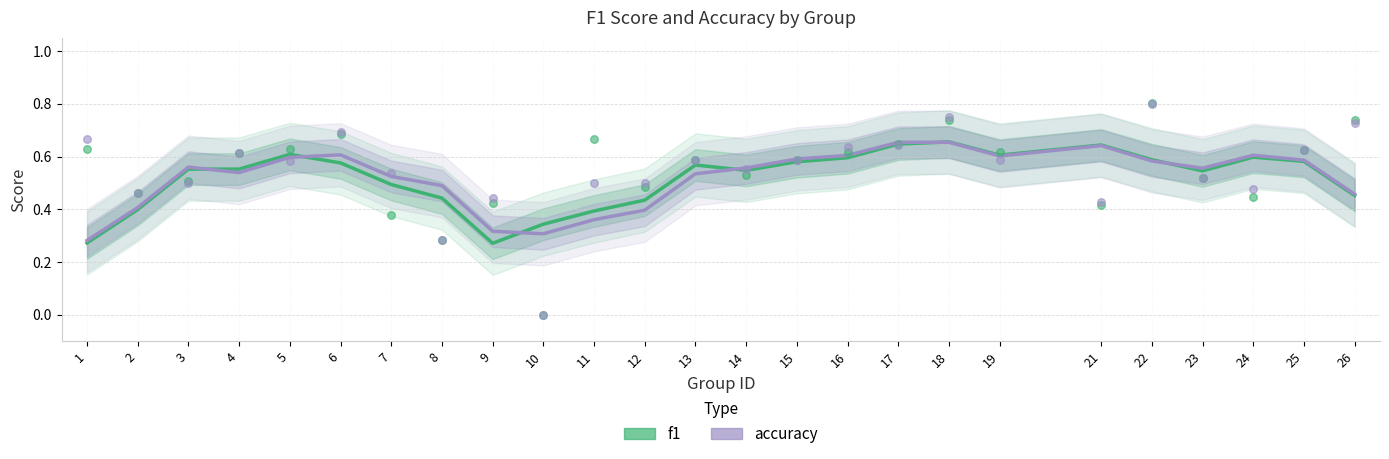

At how many categories does at least one series exceed 0?

25